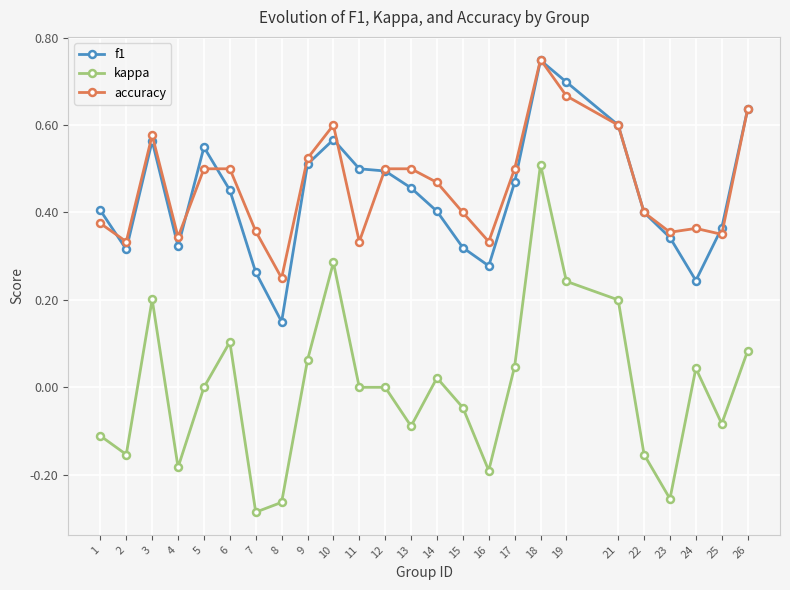

Which category has the highest value in the accuracy series?

18